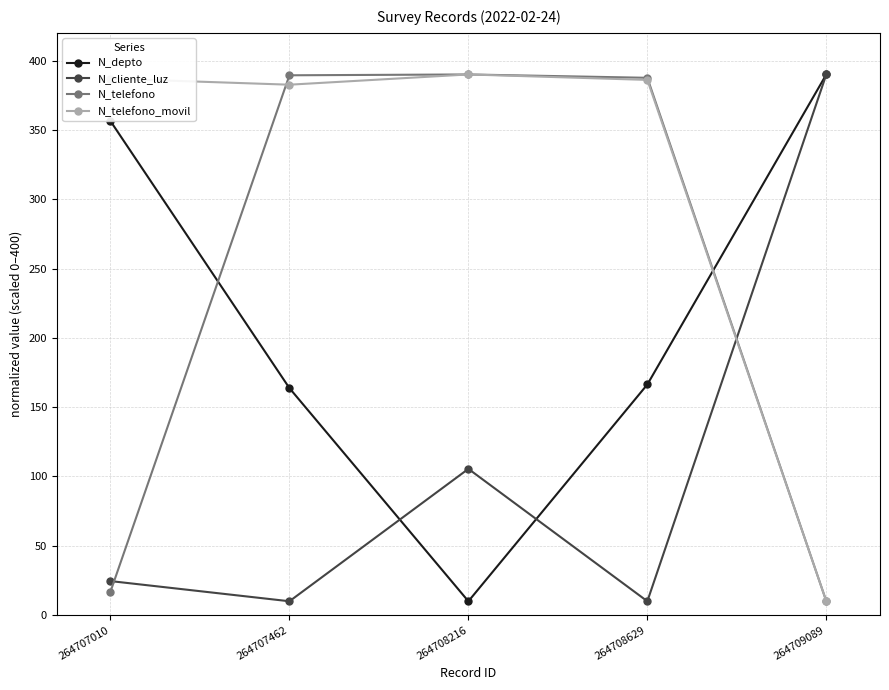

Which series has the largest total across all categories?

N_telefono_movil